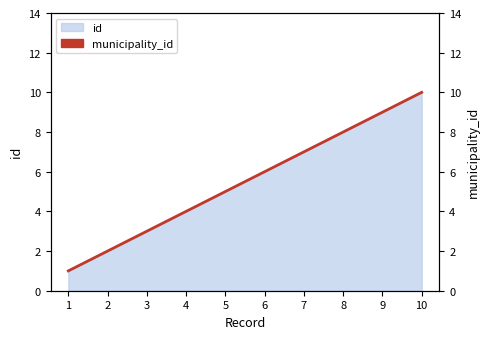

What is the value of the 6th point from the left?

6